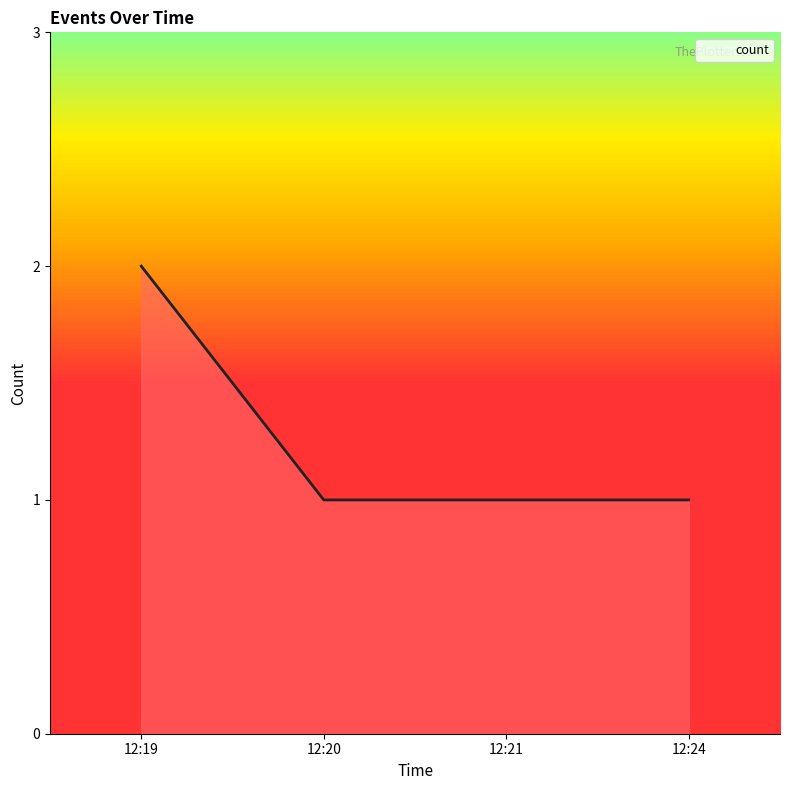

How many data points are above 1?

1